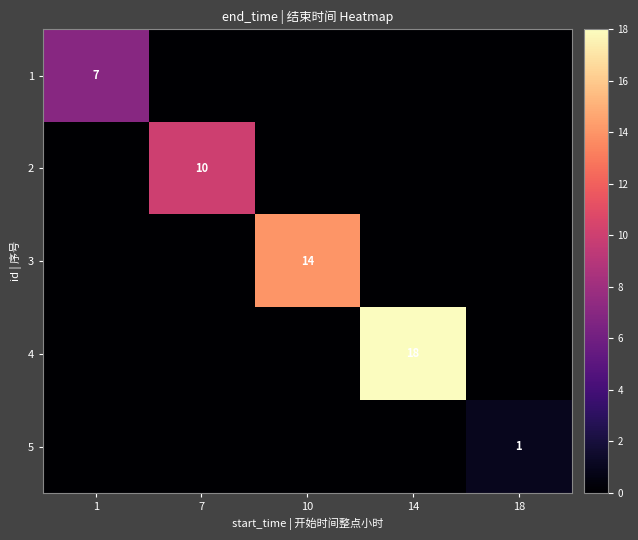

The 3 series shows 14 at 10. True or false?

True